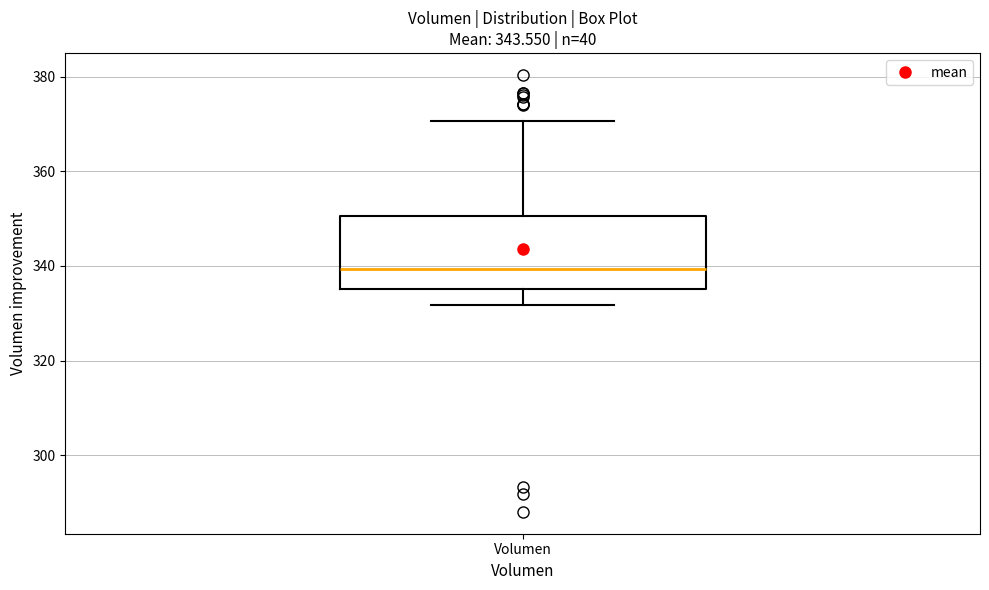

Where does the median line of the box for Volumen sit on the y-axis? The values are not printed on the chart, so give them approximately, as read against the axis.

340